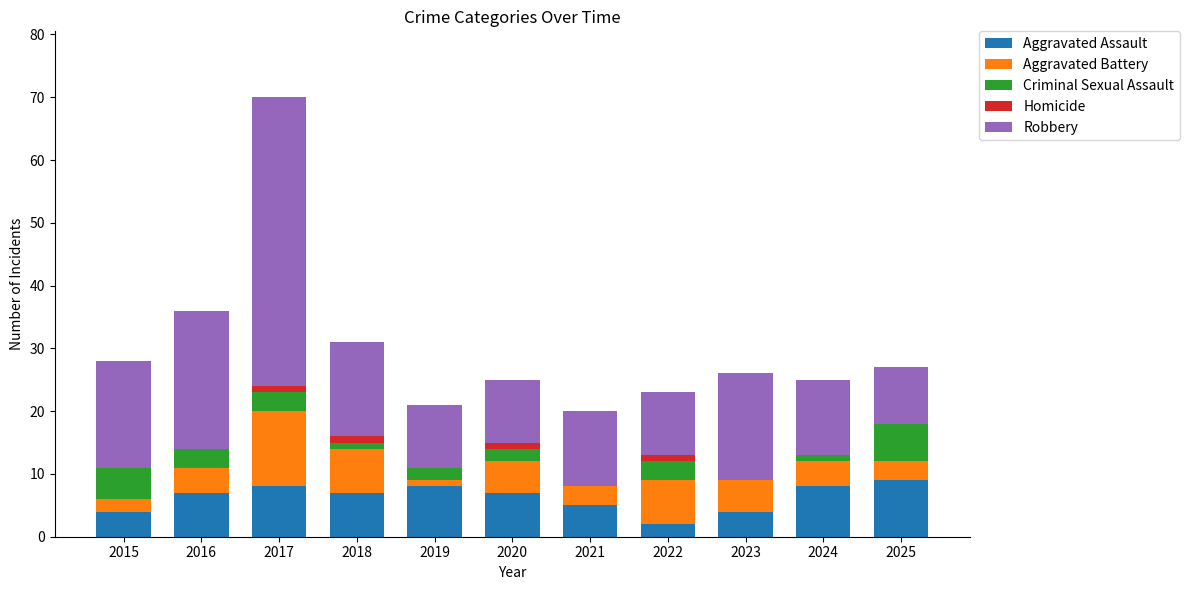

What are all the series names shown in the legend?

Aggravated Assault, Aggravated Battery, Criminal Sexual Assault, Homicide, Robbery